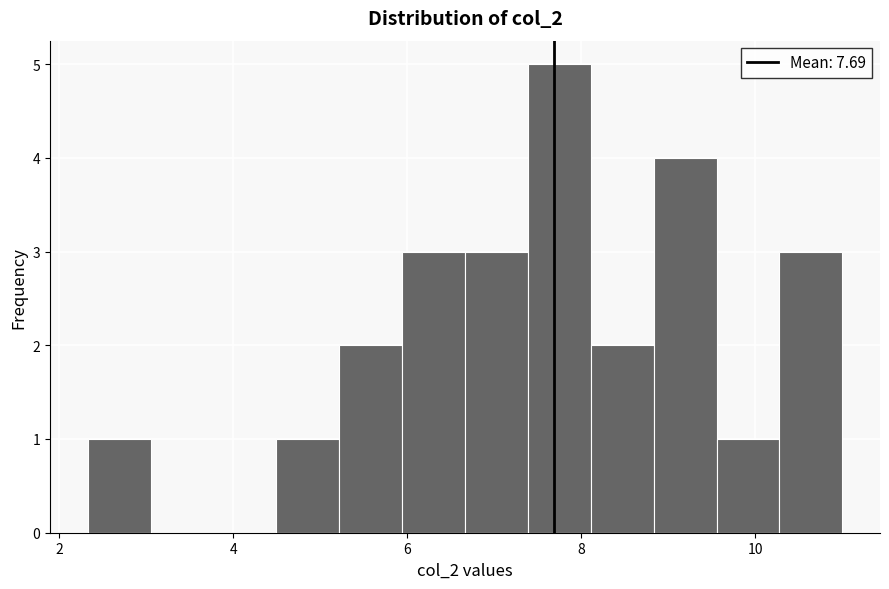

Read against the x-axis, roughly where is the centre of the tallest bar?

7.8